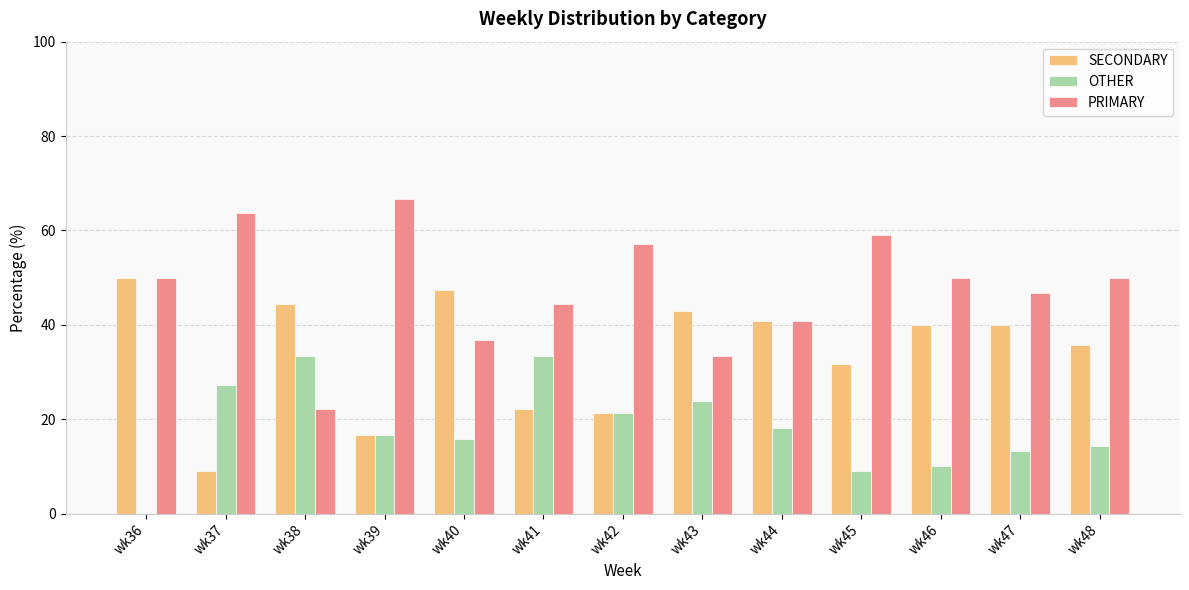

What are all the series names shown in the legend?

SECONDARY, OTHER, PRIMARY